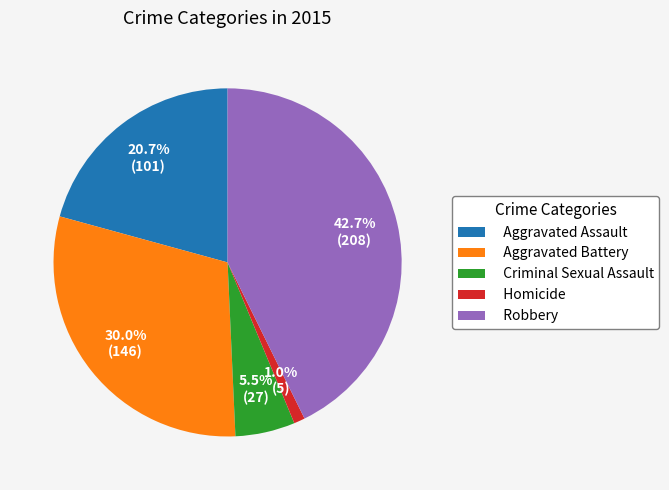

Is it true that Aggravated Battery is 42% of the pie?

False